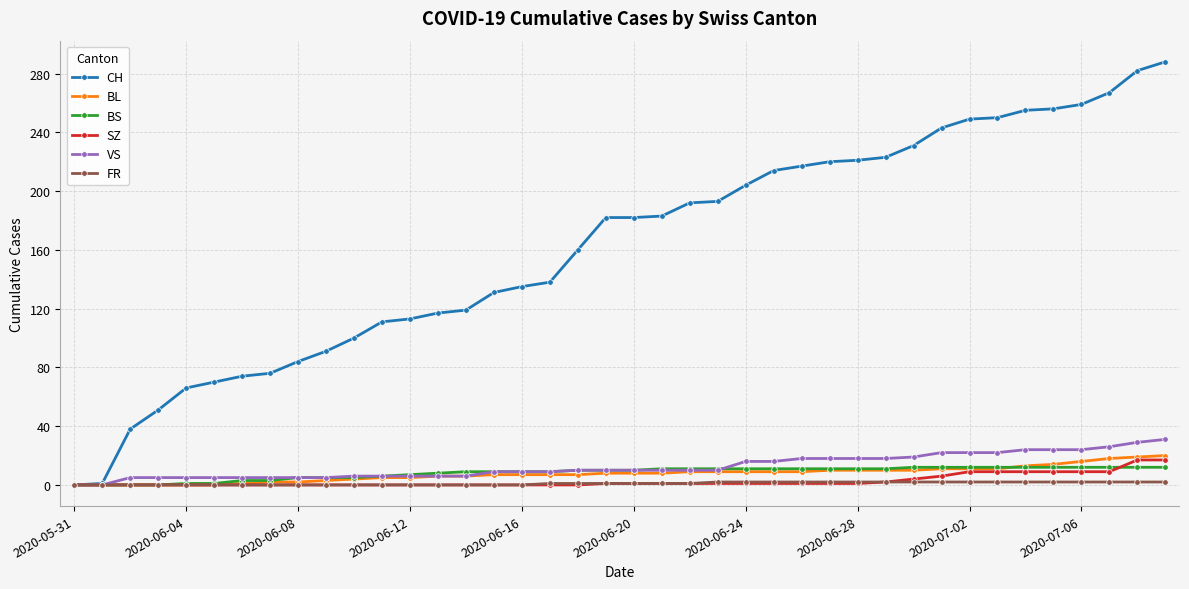

Which series has the widest spread of values?

CH